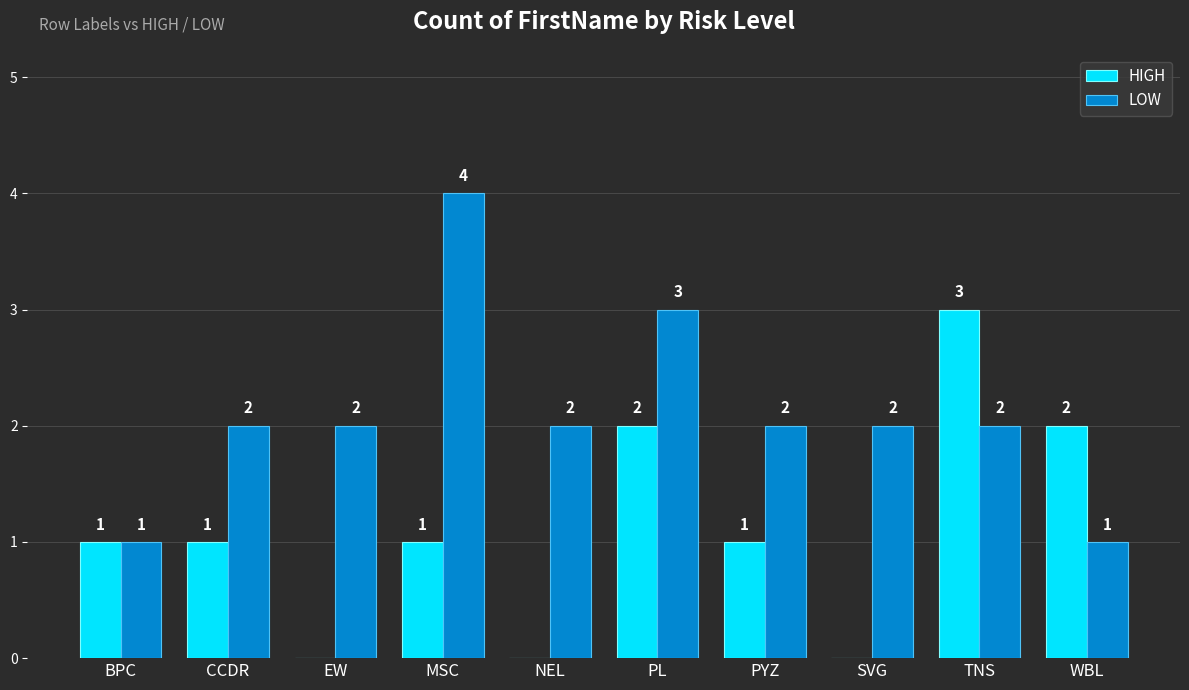

Between MSC and WBL, which series saw the biggest shift?

LOW